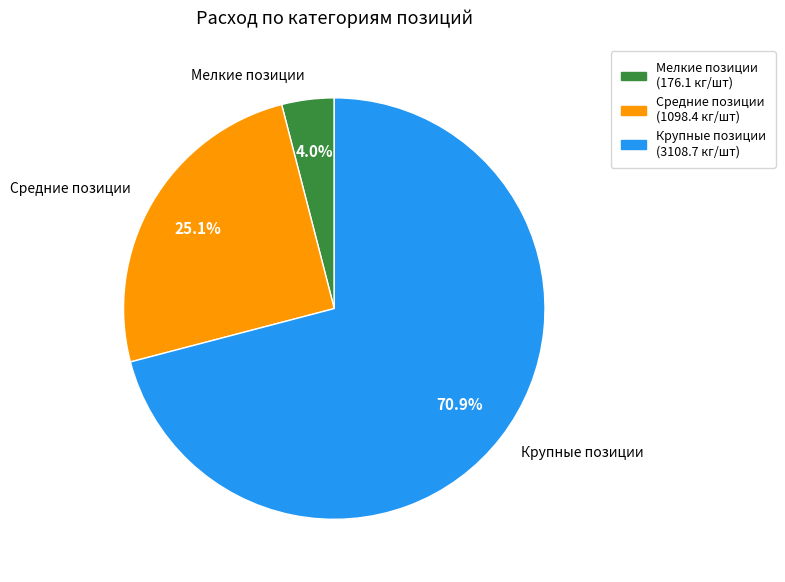

Which slice represents more than half of the pie?

Крупные позиции